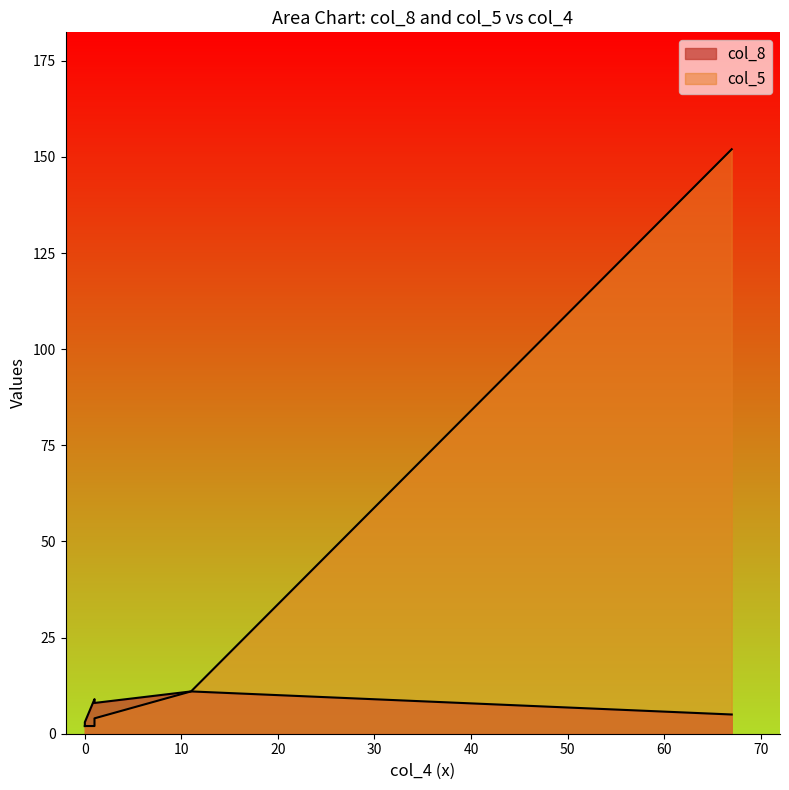

The col_5 series shows 1 at 0. True or false?

False